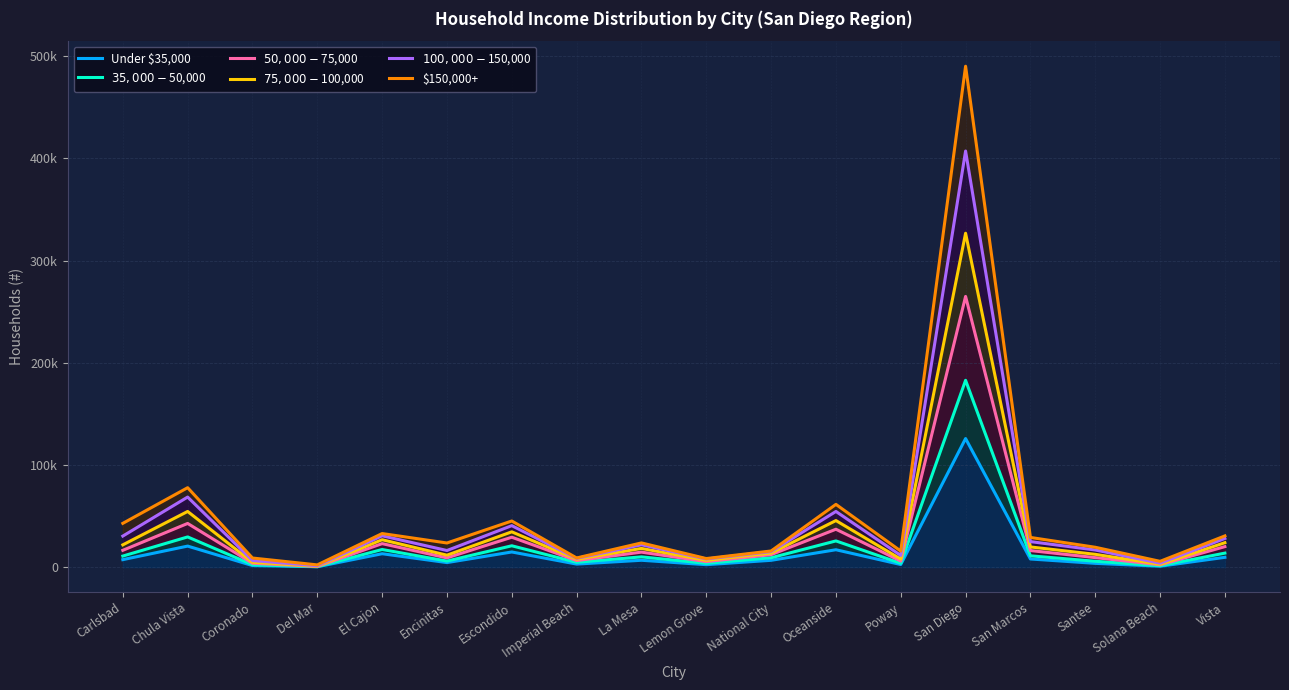

How many data points in $35,000-$50,000 are above 10106?

8